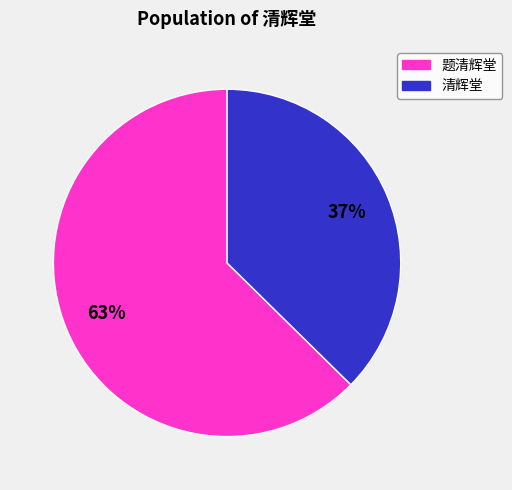

To the nearest percent, what is the average slice percentage?

50%